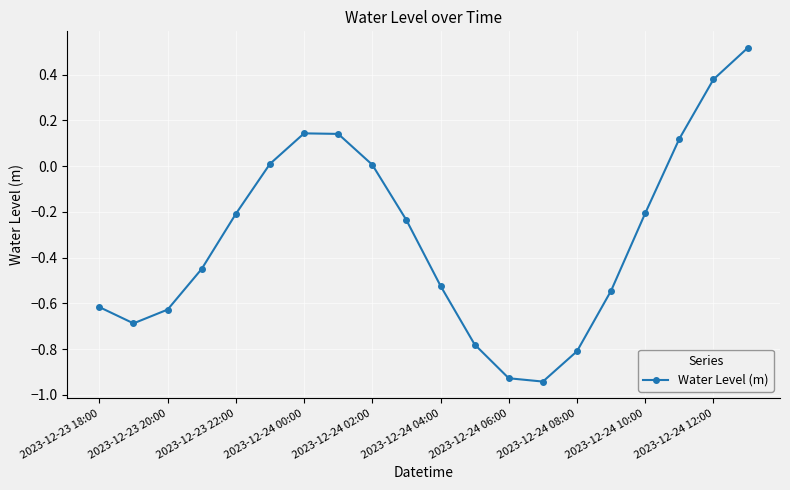

What is the difference between the maximum and minimum values?

1.5